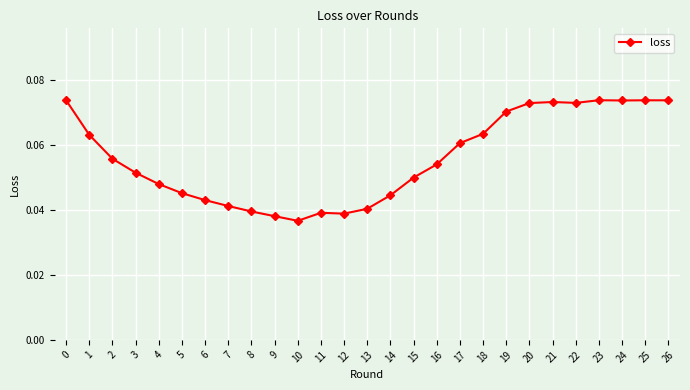

What is the sum of all values?

1.5